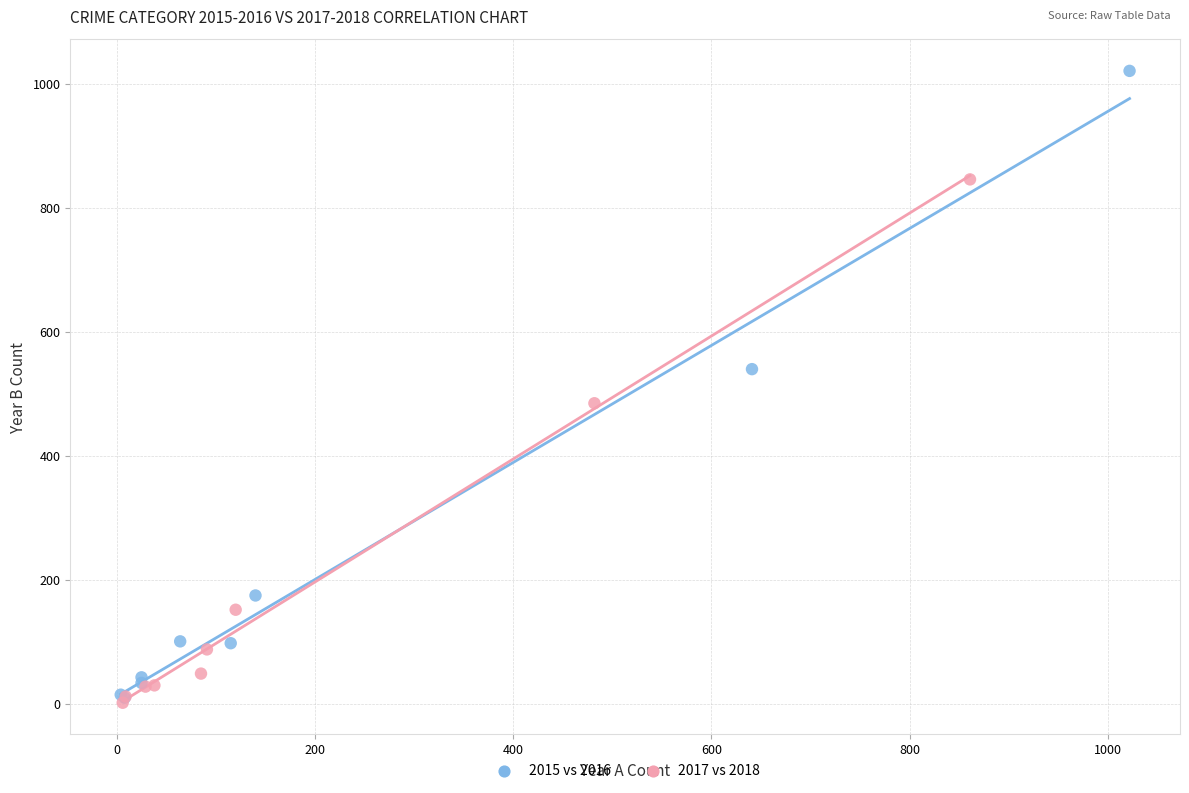

Which series contains the highest Y value?

2015 vs 2016